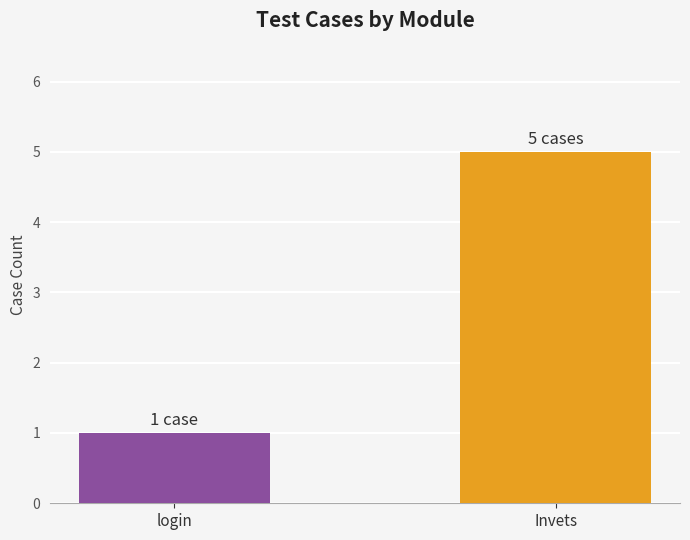

List the labels in order of value, smallest first.

login, Invets